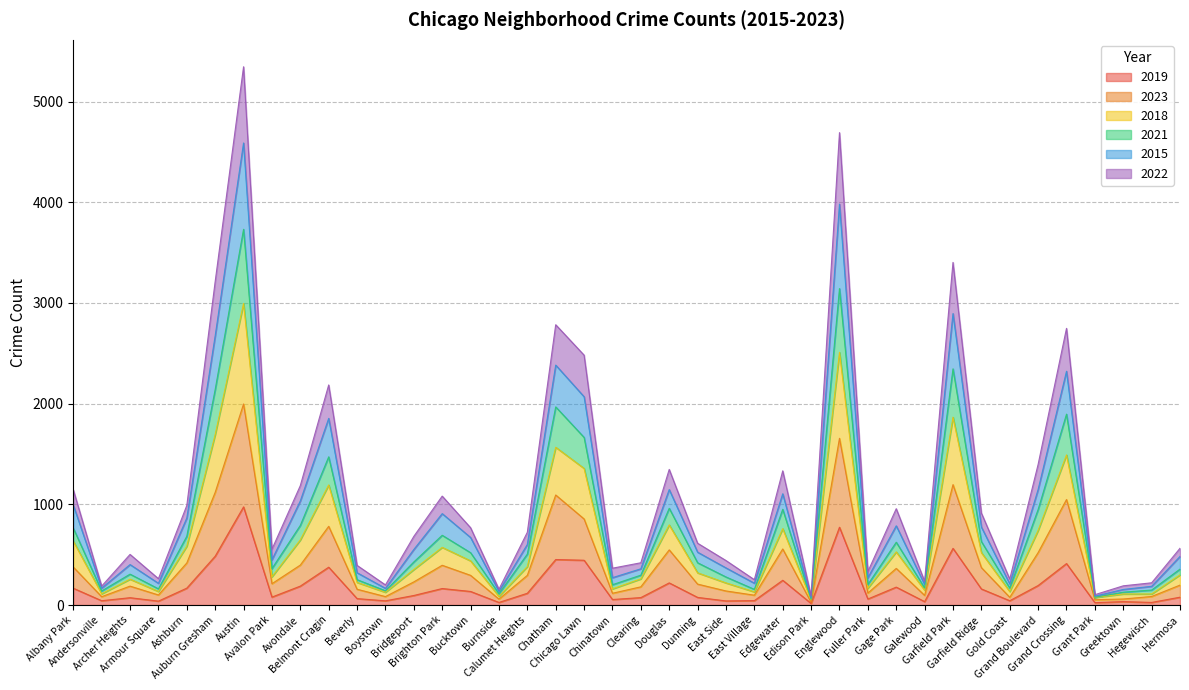

What is the maximum value for 2019?

975